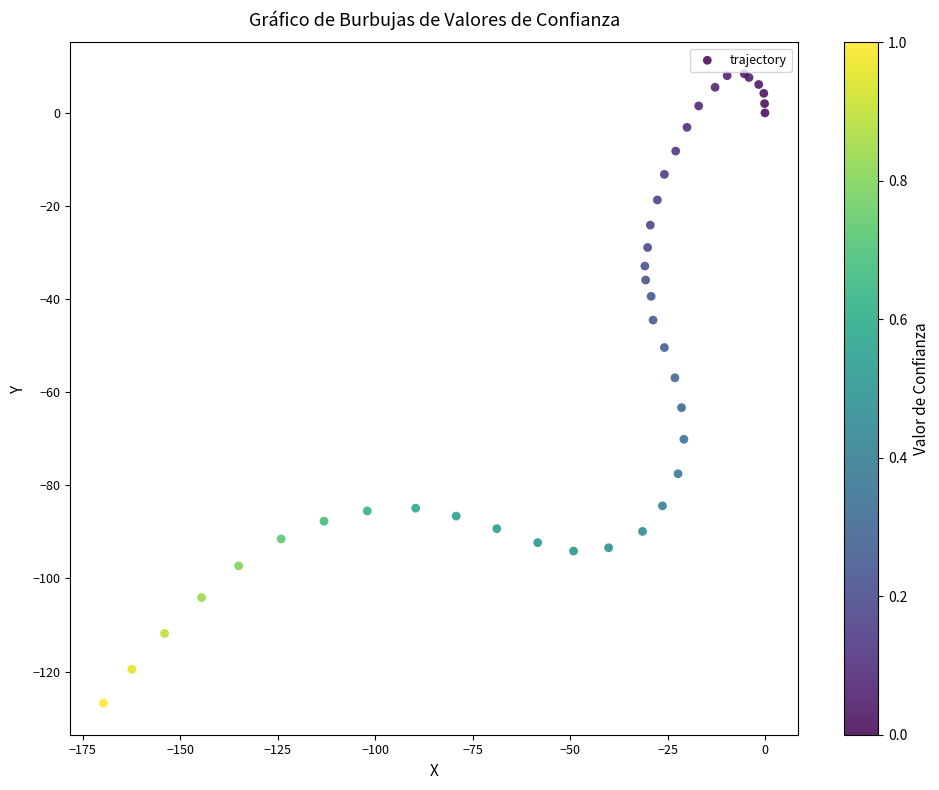

What Y value in the scatter plot is closest to -59?

-56.9